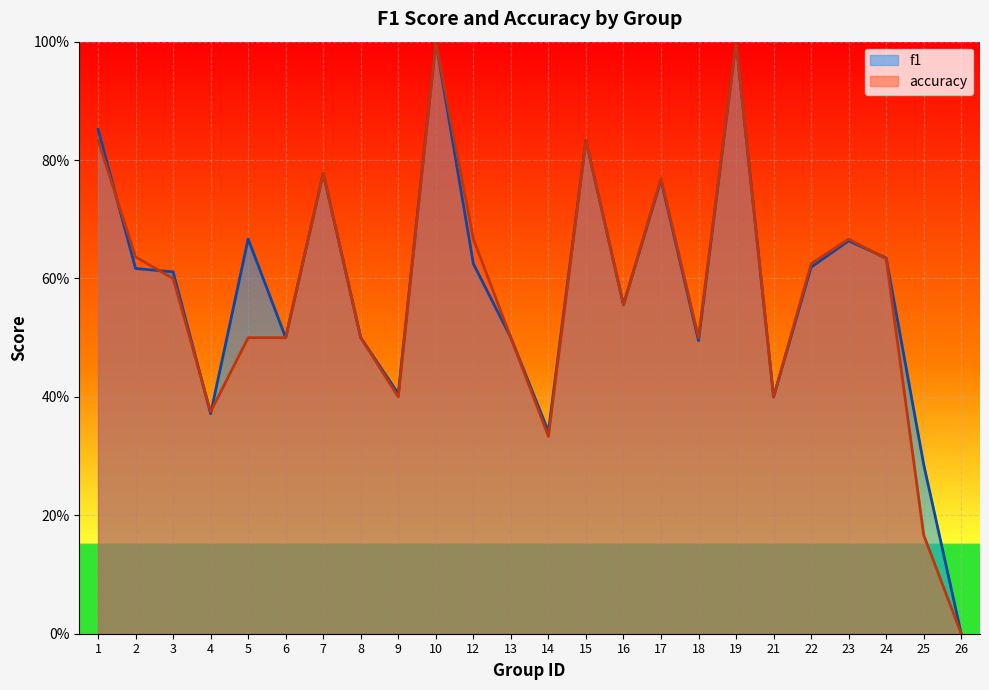

Between 4 and 16, which series saw the biggest shift?

f1